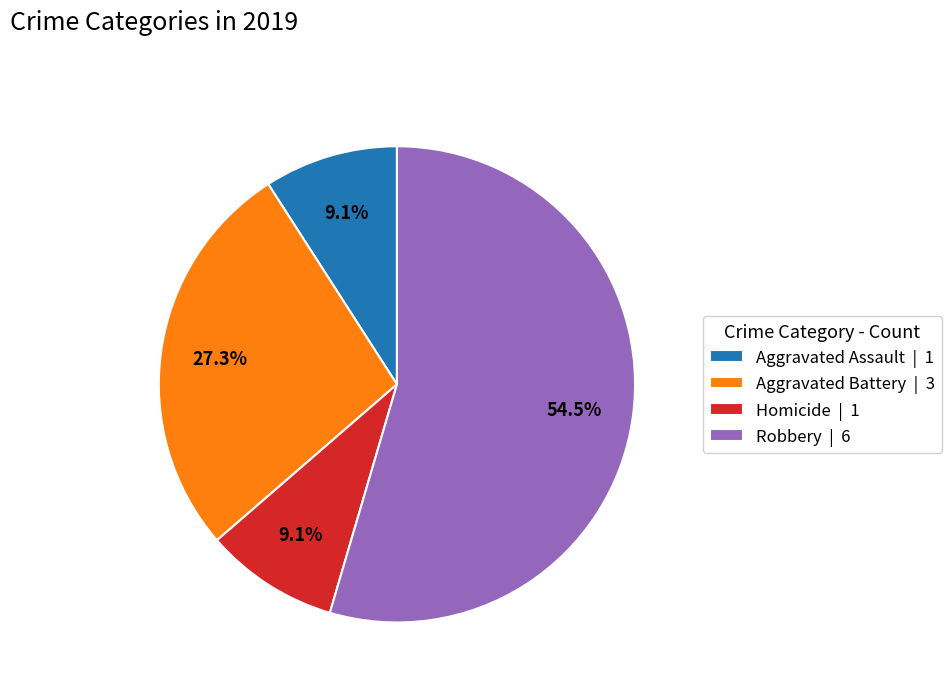

Does Homicide | 1 represent more than half of the total?

No